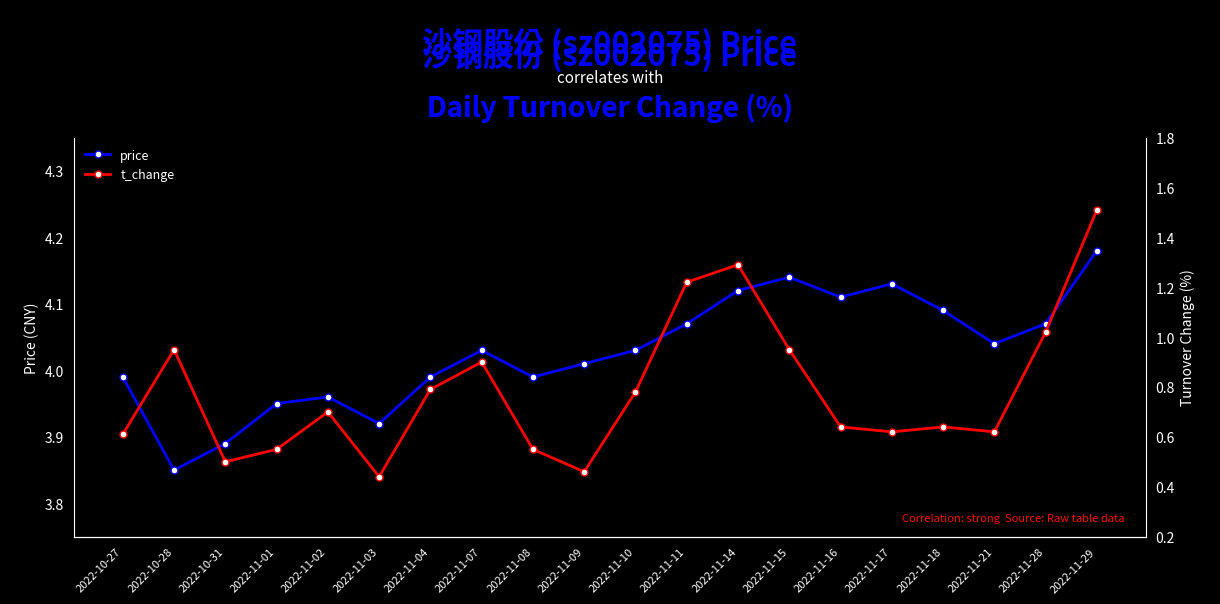

Reading left to right, extract all data points from this chart.

price: 4.0	3.9	3.9	4.0	4.0	3.9	4.0	4.0	4.0	4.0	4.0	4.1	4.1	4.1	4.1	4.1	4.1	4.0	4.1	4.2
t_change: 0.6	0.9	0.5	0.6	0.7	0.4	0.8	0.9	0.6	0.5	0.8	1.2	1.3	0.9	0.6	0.6	0.6	0.6	1.0	1.5